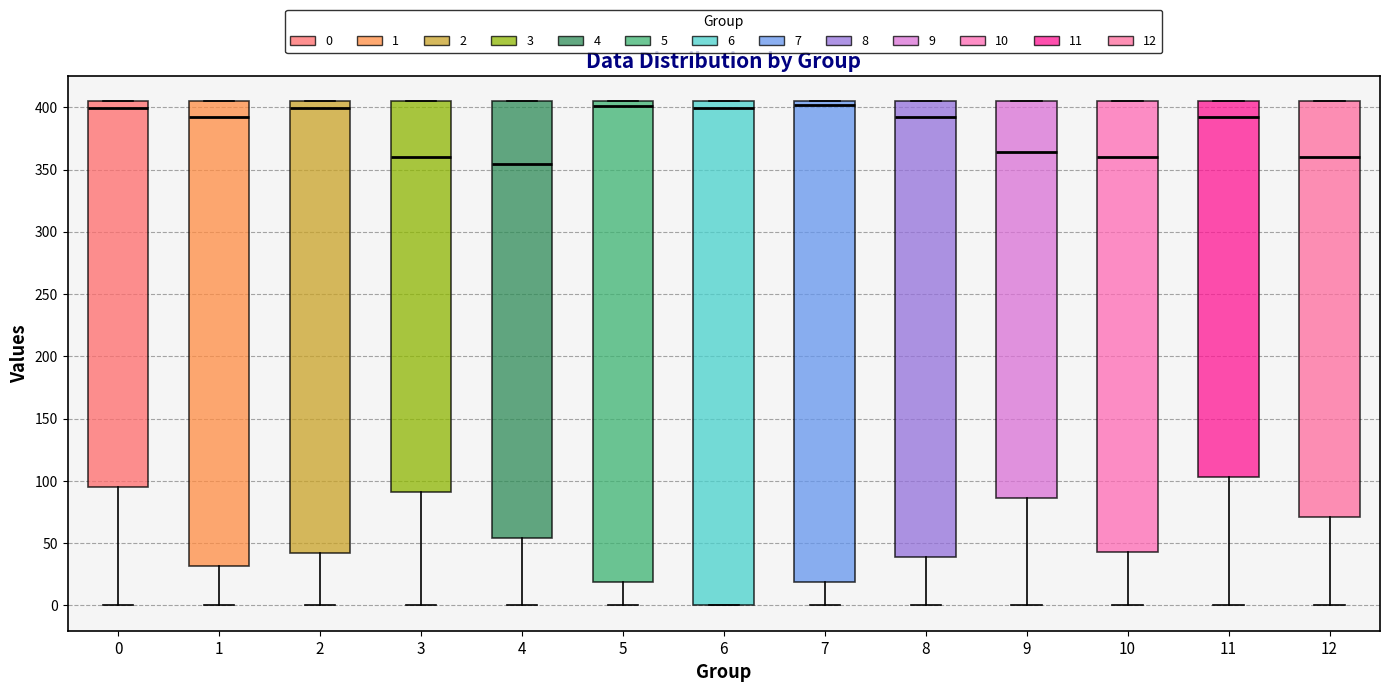

Where does the median line of the box at x = 5 sit on the y-axis? The values are not printed on the chart, so give them approximately, as read against the axis.

400